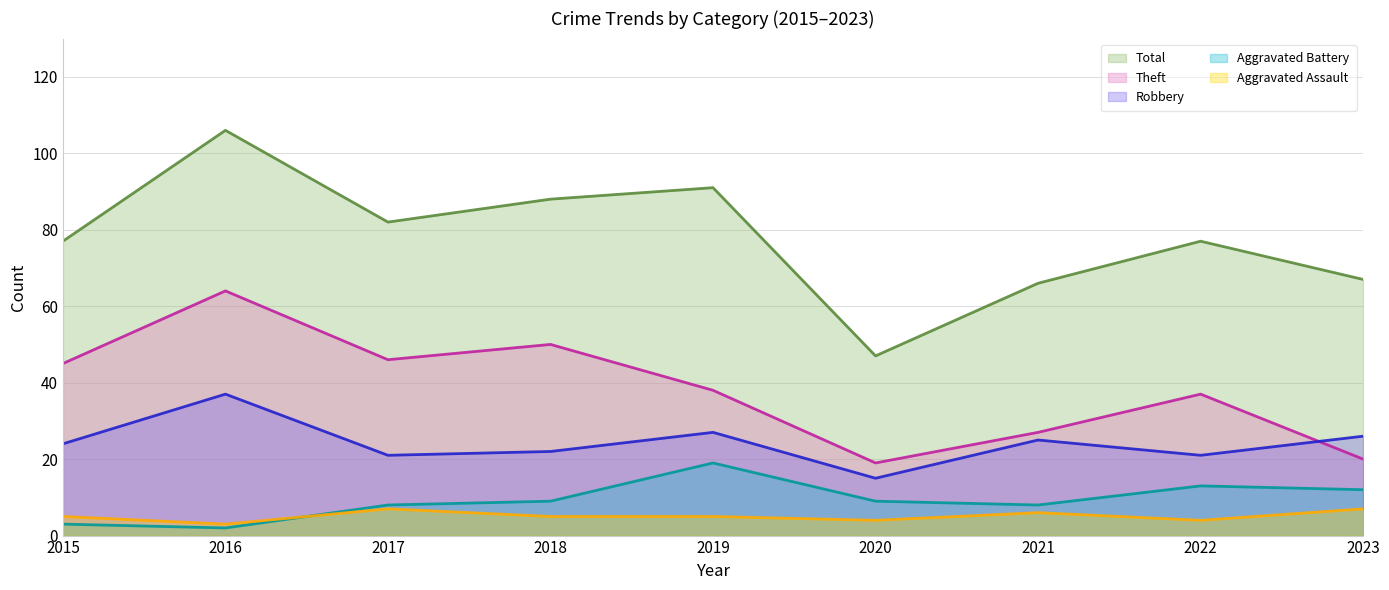

Does the chart display data point markers on the line(s)?

No